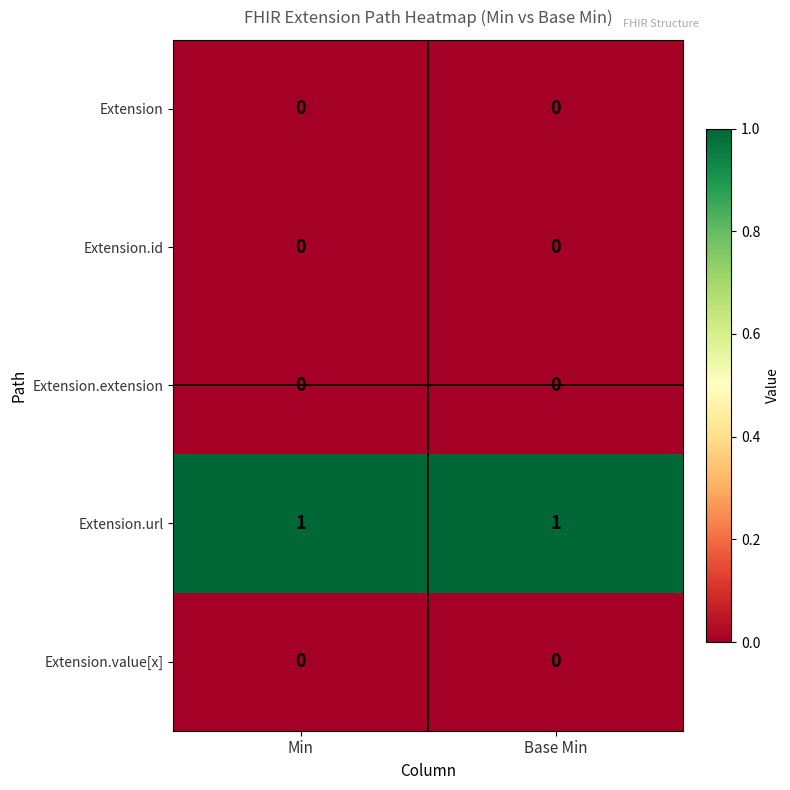

Reading right to left, extract all data points from this chart.

Extension: Base Min=0	Min=0
Extension.id: Base Min=0	Min=0
Extension.extension: Base Min=0	Min=0
Extension.url: Base Min=1	Min=1
Extension.value[x]: Base Min=0	Min=0